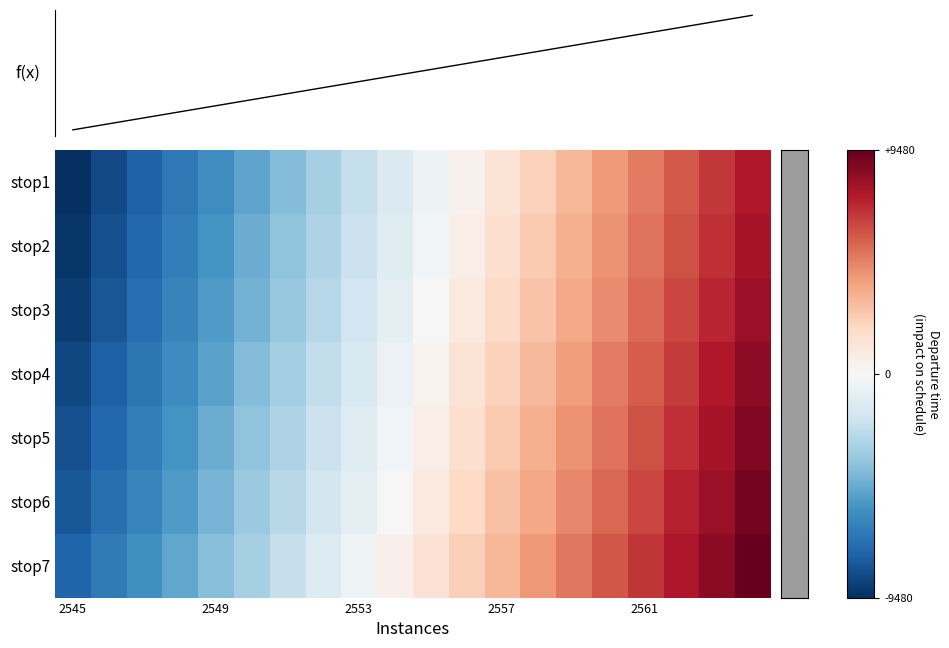

Which category has the highest value across all series?

19